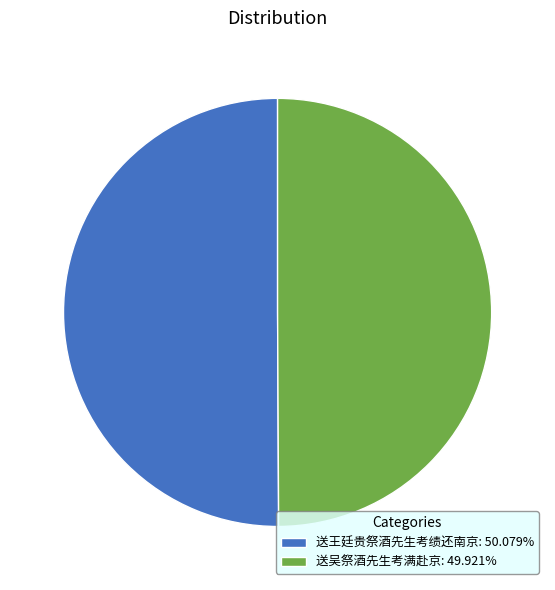

What is the ratio of the value at 送吴祭酒先生考满赴京 to the value at 送王廷贵祭酒先生考绩还南京?

1.0